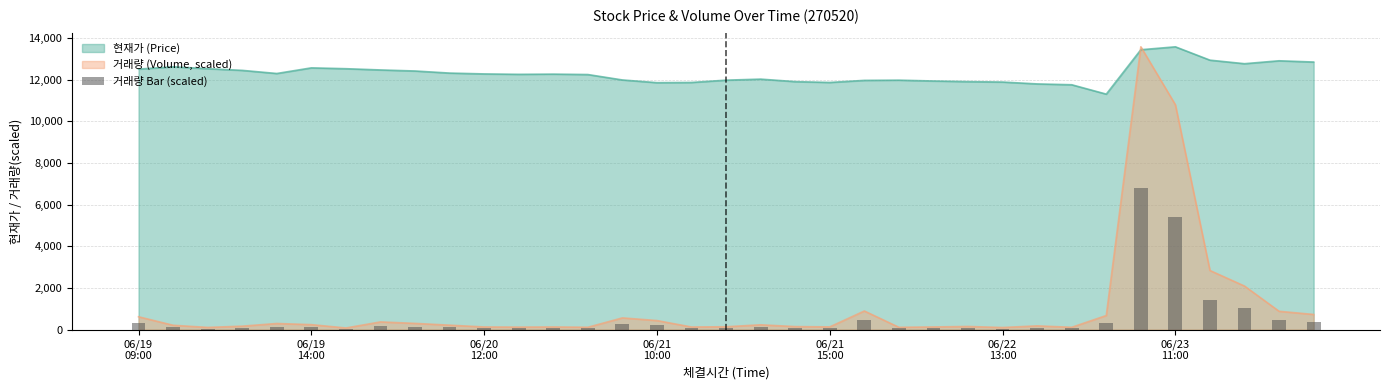

What is the highest value of the 현재가 (Price) series?

13570.0